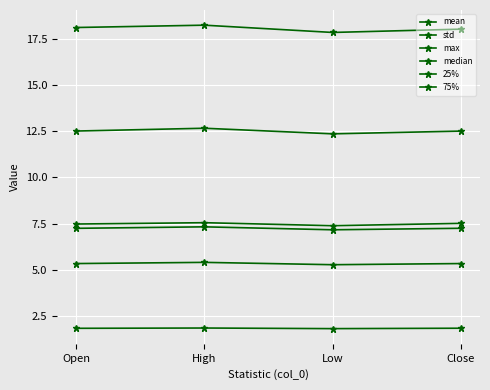

The value of 75% at Low is 12.4. True or false?

True